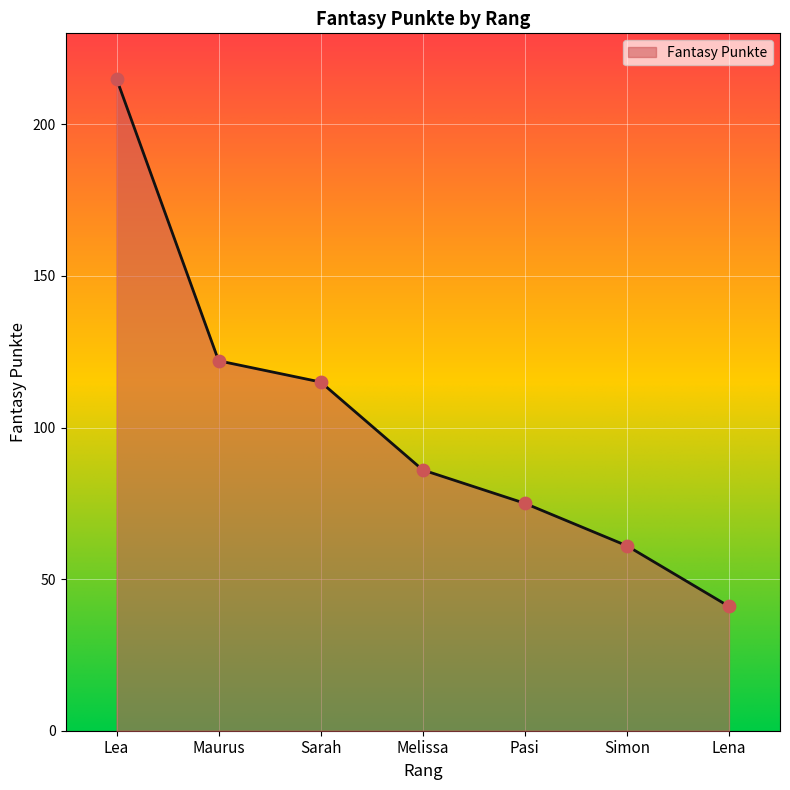

Approximately how many times larger is the value at Lena compared to Pasi?

0.5